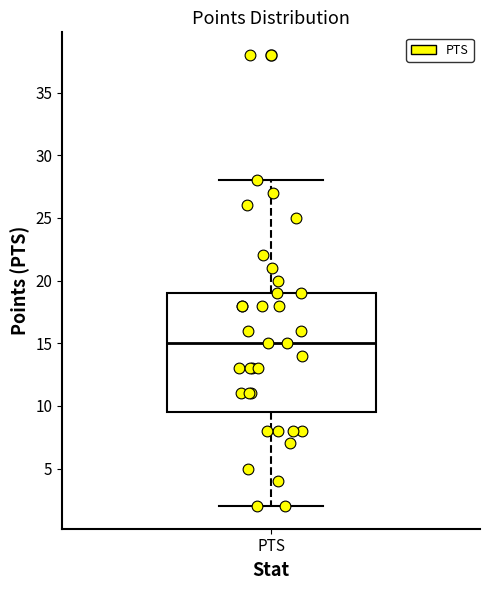

Transcribe this box plot: give where the median line is, the range the box spans, and where the two whiskers end, as read against the y-axis. The values are not printed on the chart, so give them approximately, as read against the axis.

median 15.0, box 9.5 to 19.0, whiskers 2.0 to 28.0